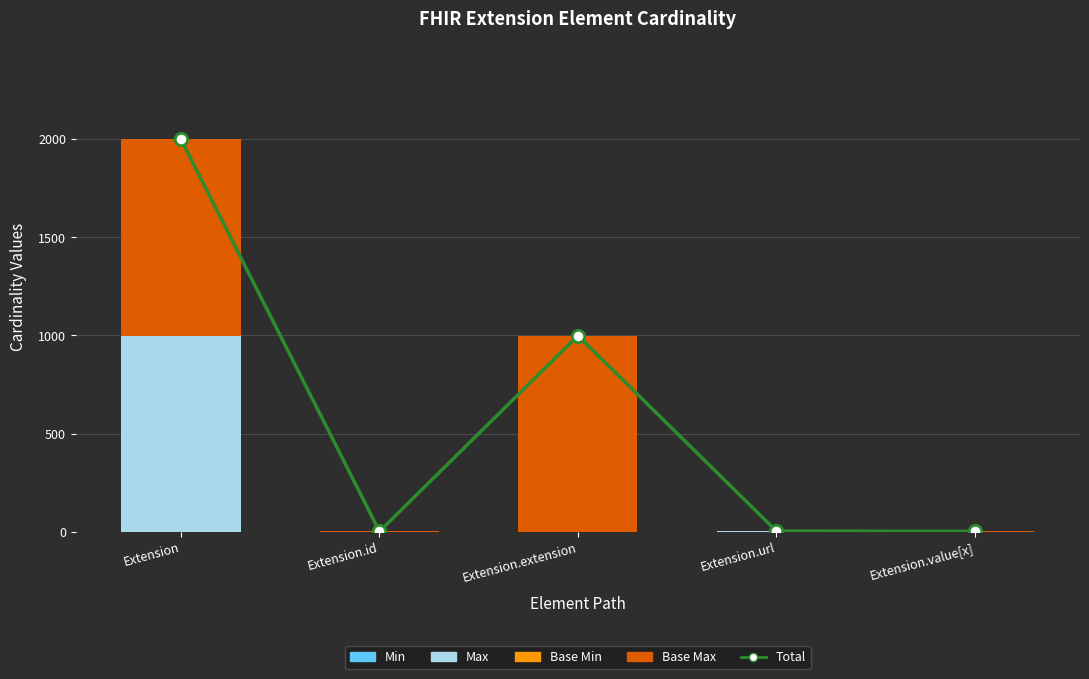

Which series reaches the maximum Y coordinate?

Total